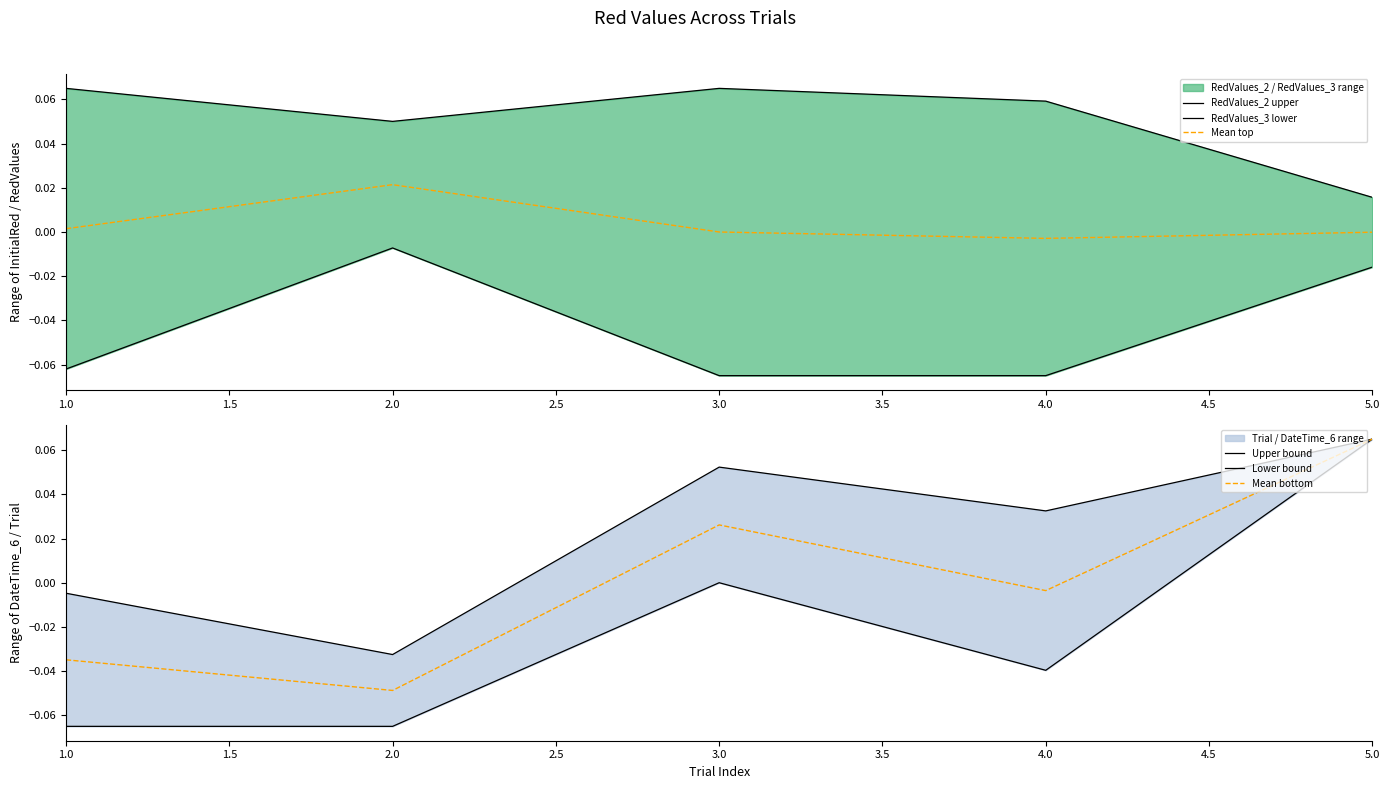

The Mean top series shows -0.0 at 5.0. True or false?

True